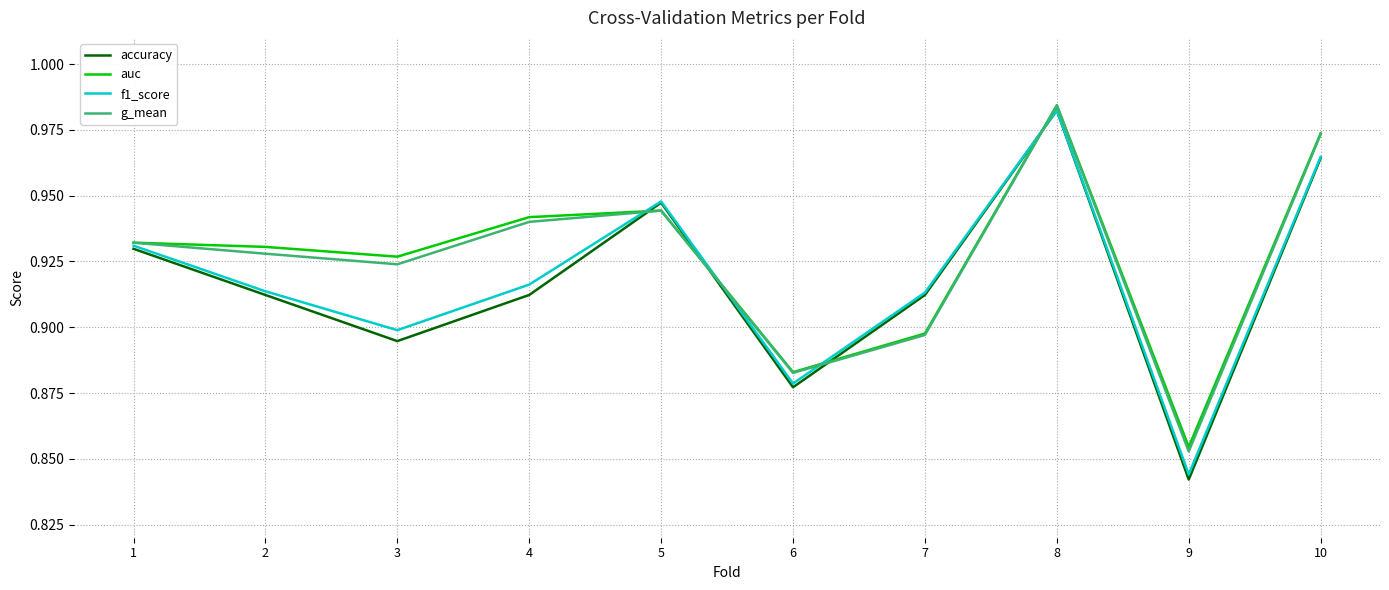

The value of auc at 2 is 0.9. True or false?

True